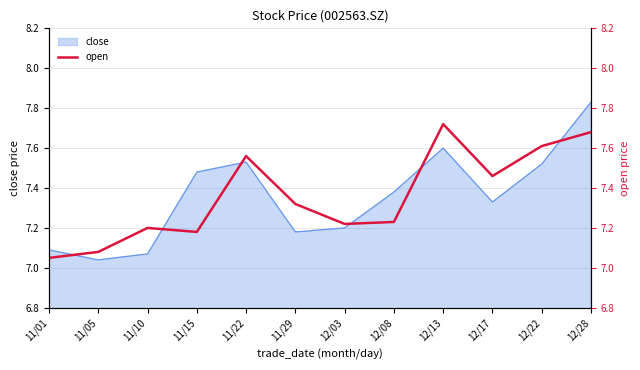

The close series shows 3.6 at 11/29. True or false?

False